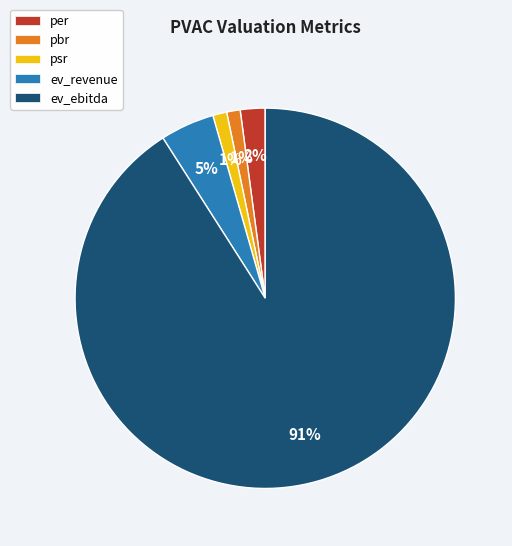

Between pbr and ev_revenue, which is larger?

ev_revenue